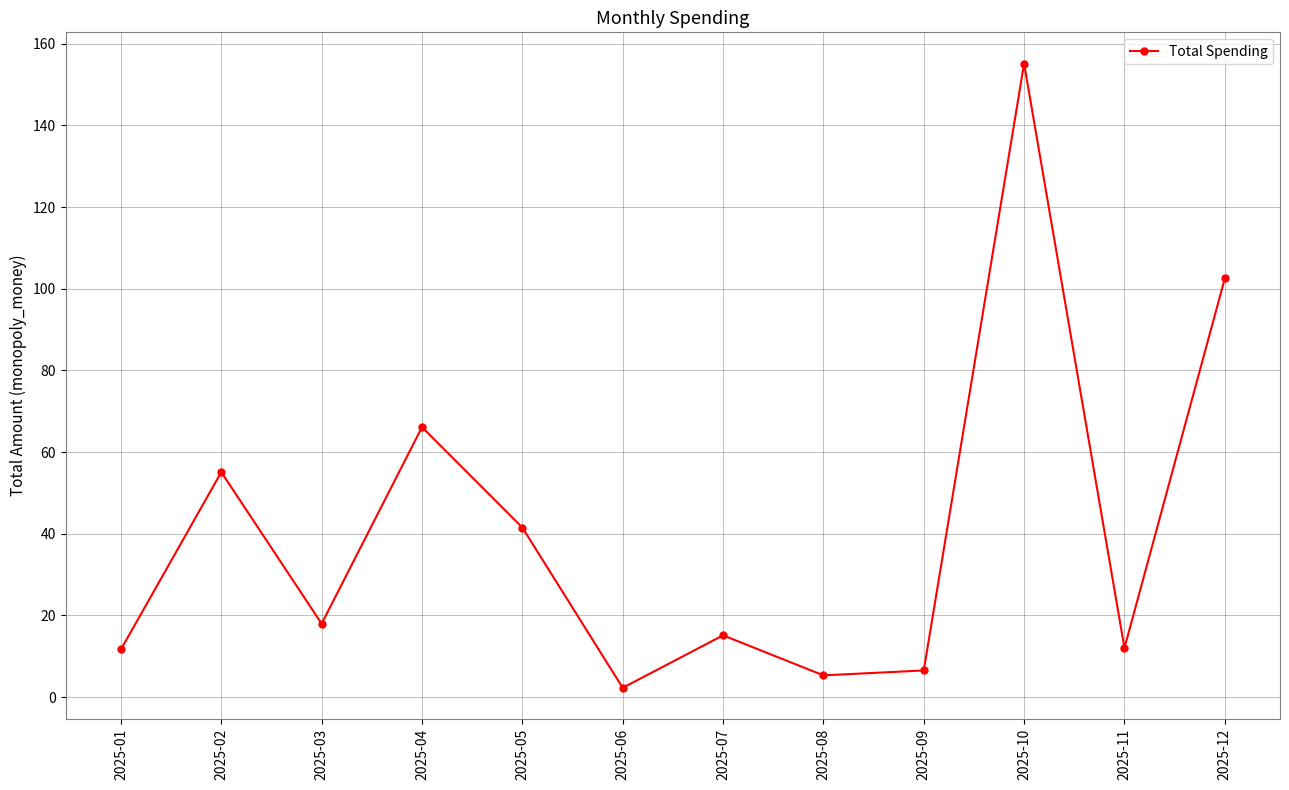

Where is the first local minimum?

2025-03